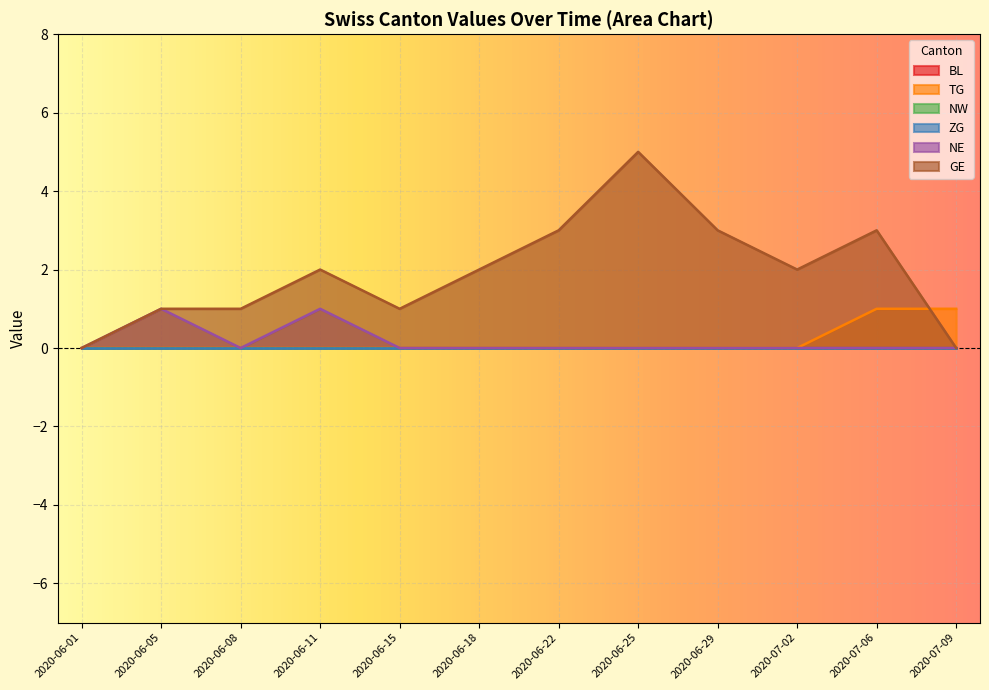

How many values in the GE series are below 2?

5